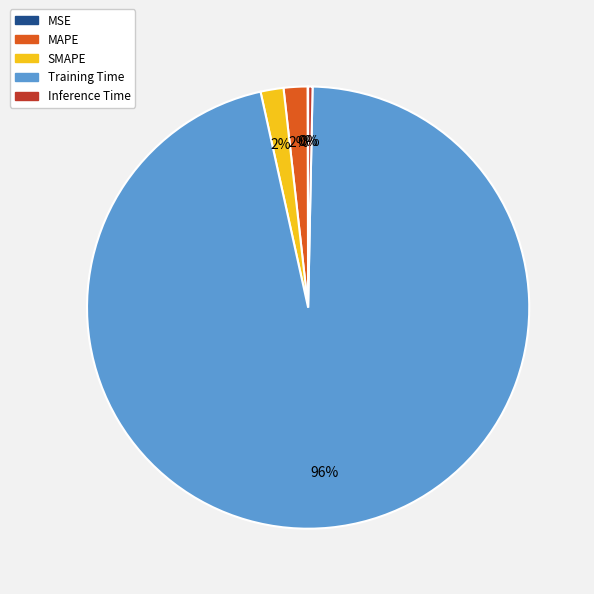

Which slice is the largest?

Training Time